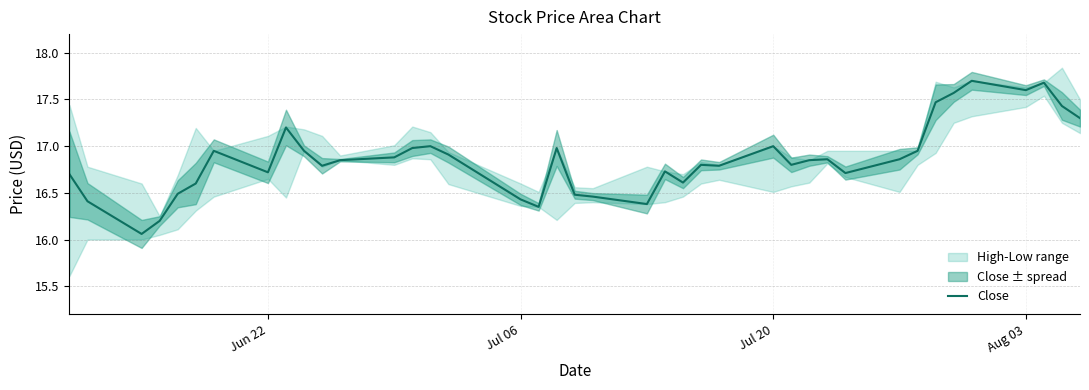

What is the maximum value for Close?

17.7